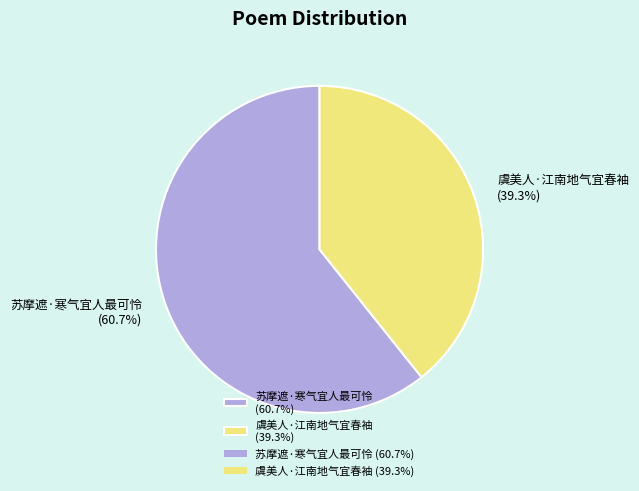

How many segments does this pie chart have?

2